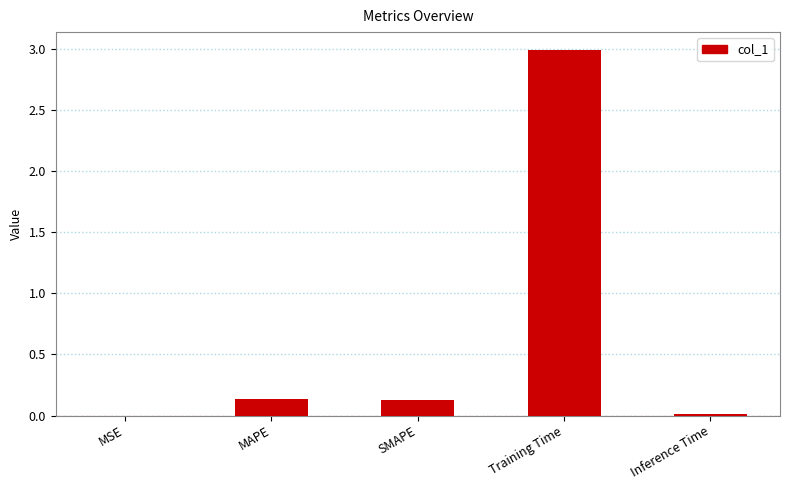

Between MAPE and MSE, which is larger?

MAPE